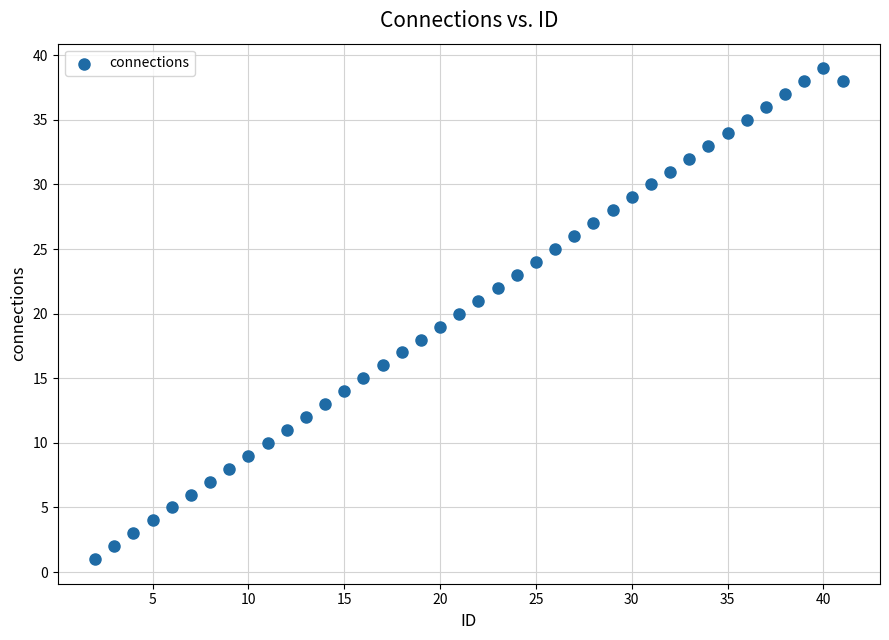

What is the range of X values (max minus min)?

39